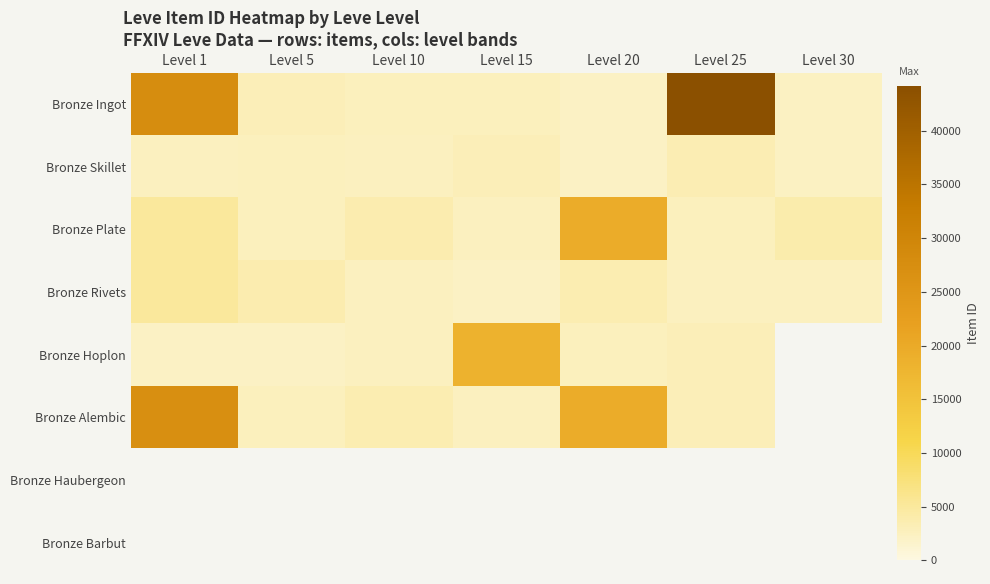

At Level 1, list the series in order from largest to smallest.

Bronze Ingot, Bronze Alembic, Bronze Rivets, Bronze Plate, Bronze Skillet, Bronze Haubergeon, Bronze Barbut, Bronze Hoplon